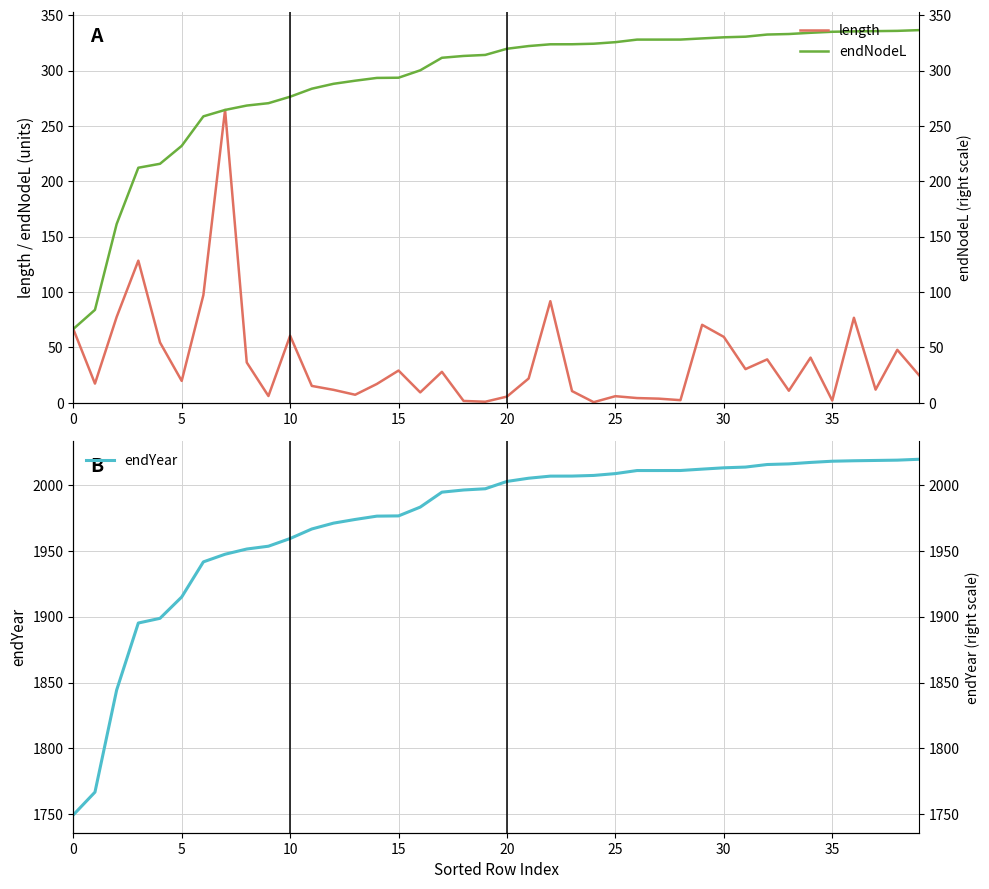

Is the value of length at 30 greater than the value of endYear at 40?

No